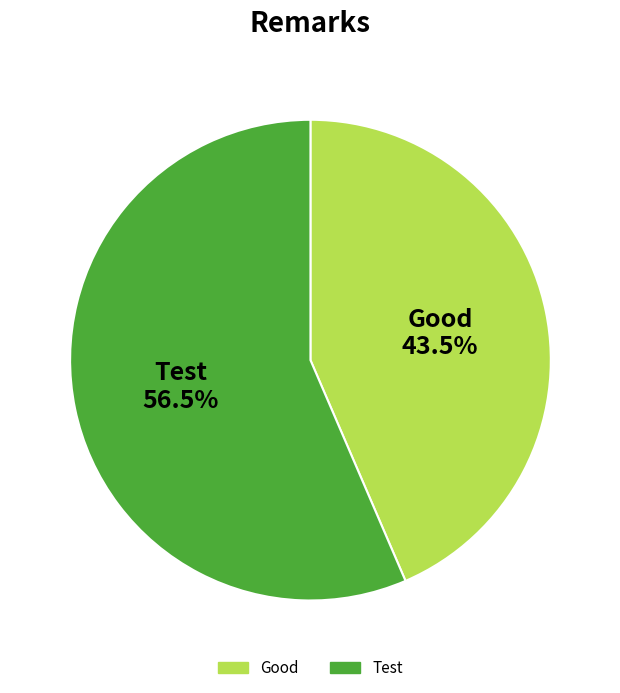

Does any single category account for the majority?

Yes